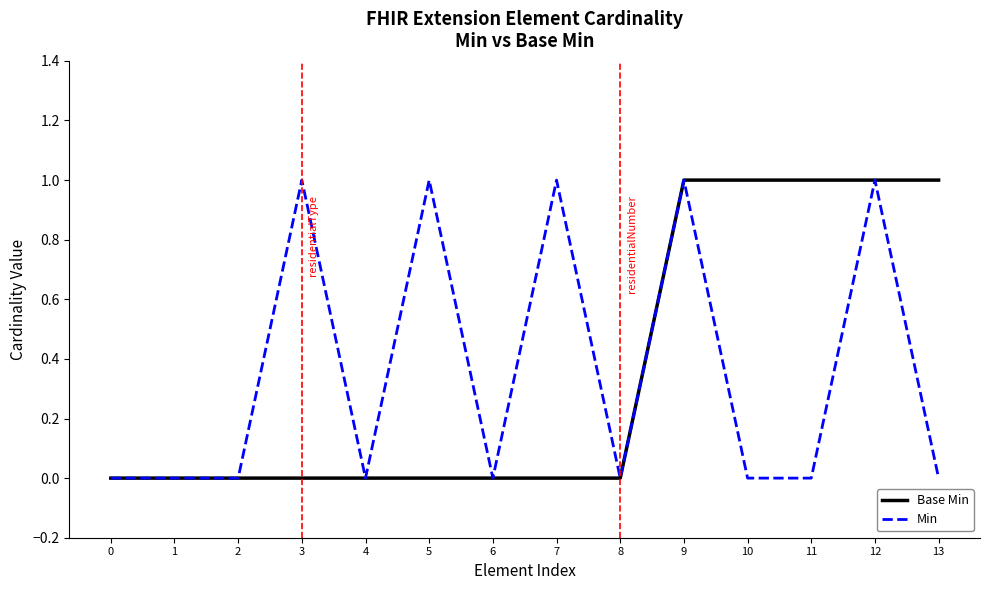

At 5, list the series in order from largest to smallest.

Min, Base Min